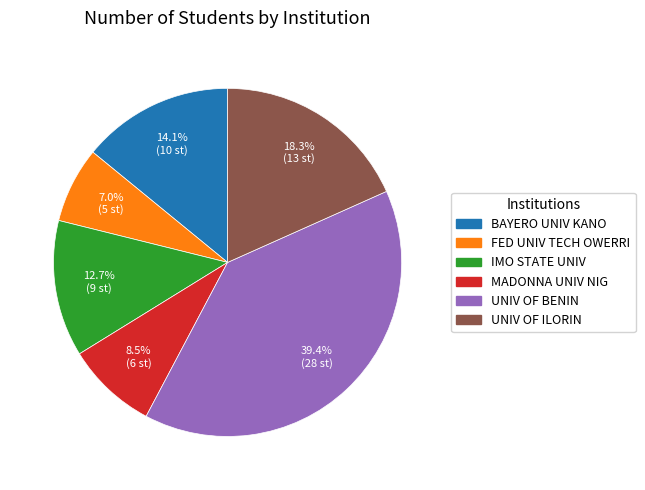

Is there a majority slice in this chart?

No